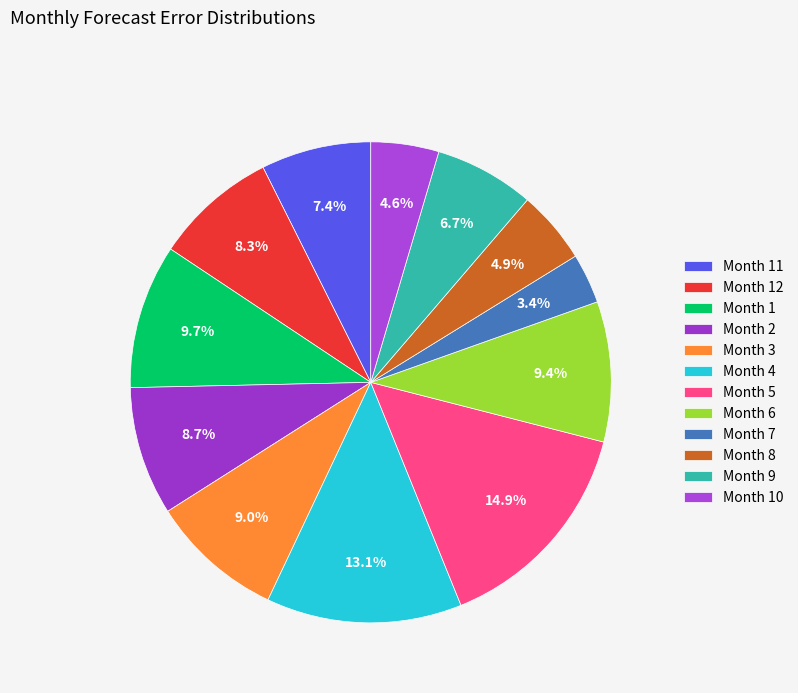

Does any single category account for the majority?

No